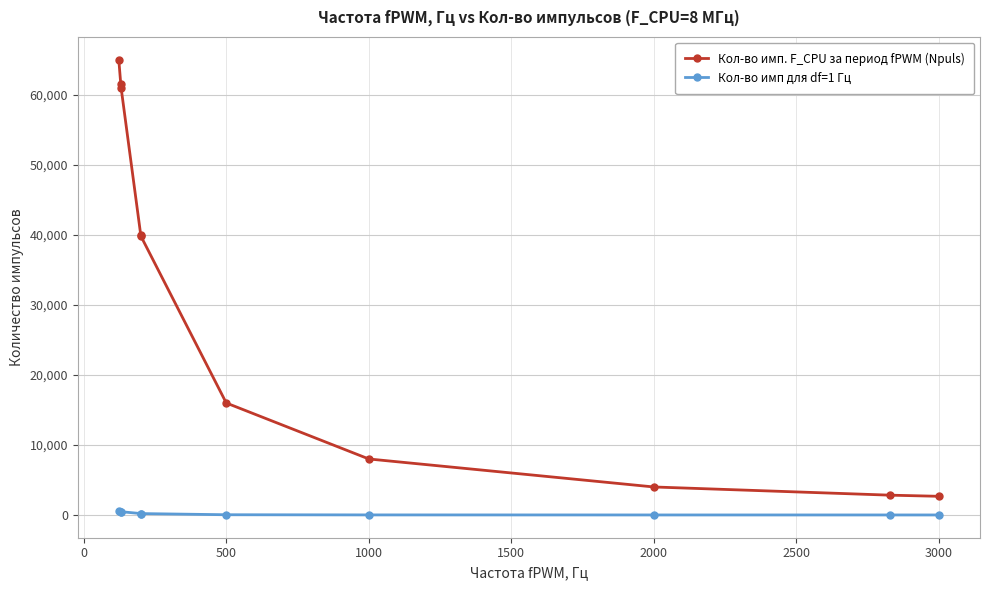

How many values in the Кол-во имп для df=1 Гц series are below 198?

5